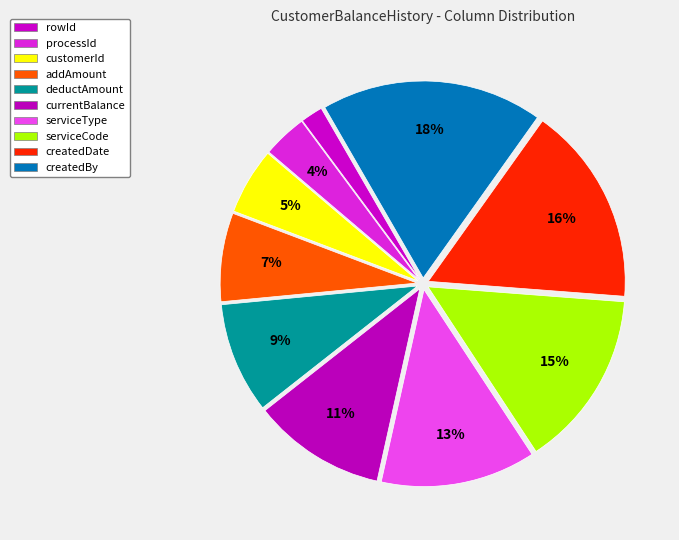

Is it true that rowId is 1% of the pie?

False